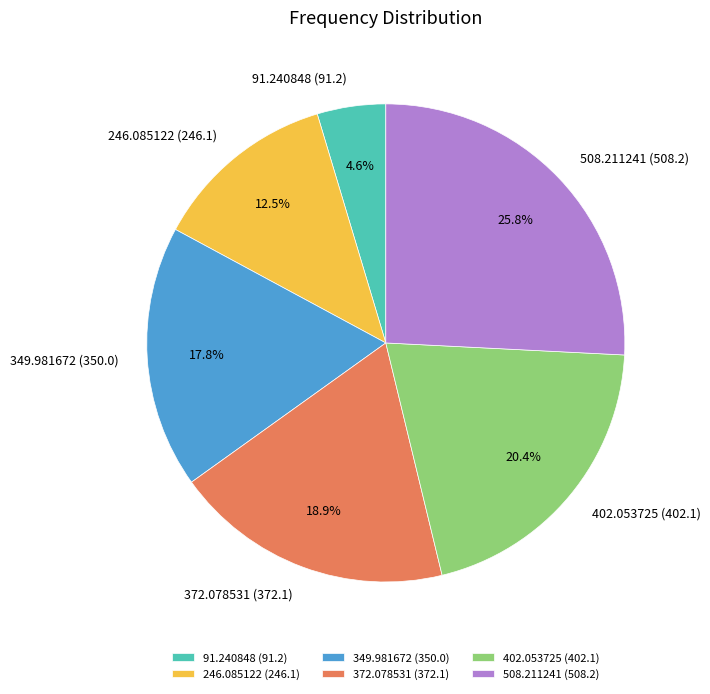

To the nearest percent, what is the combined percentage of 508.211241 and 246.085122?

38%